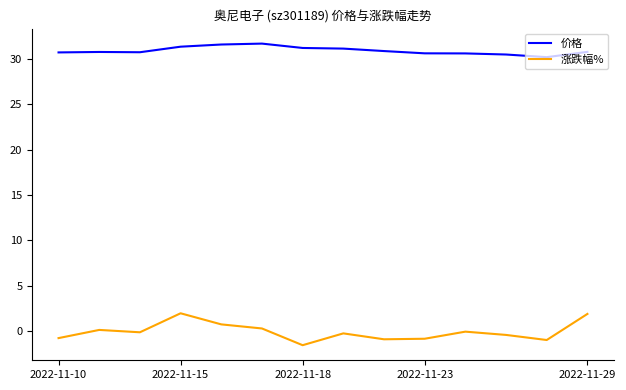

List the series in order of their overall mean, highest first.

价格, 涨跌幅%